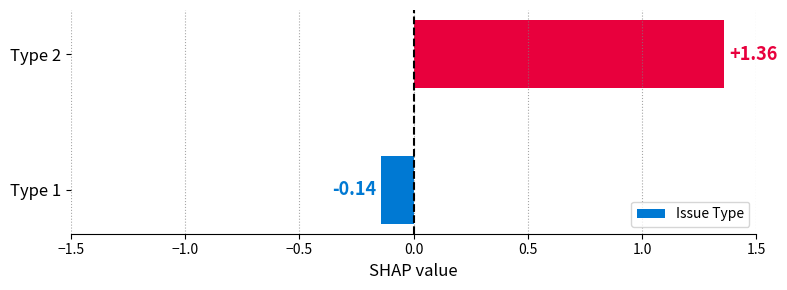

What is the change in value from Type 1 to Type 2?

+1.5